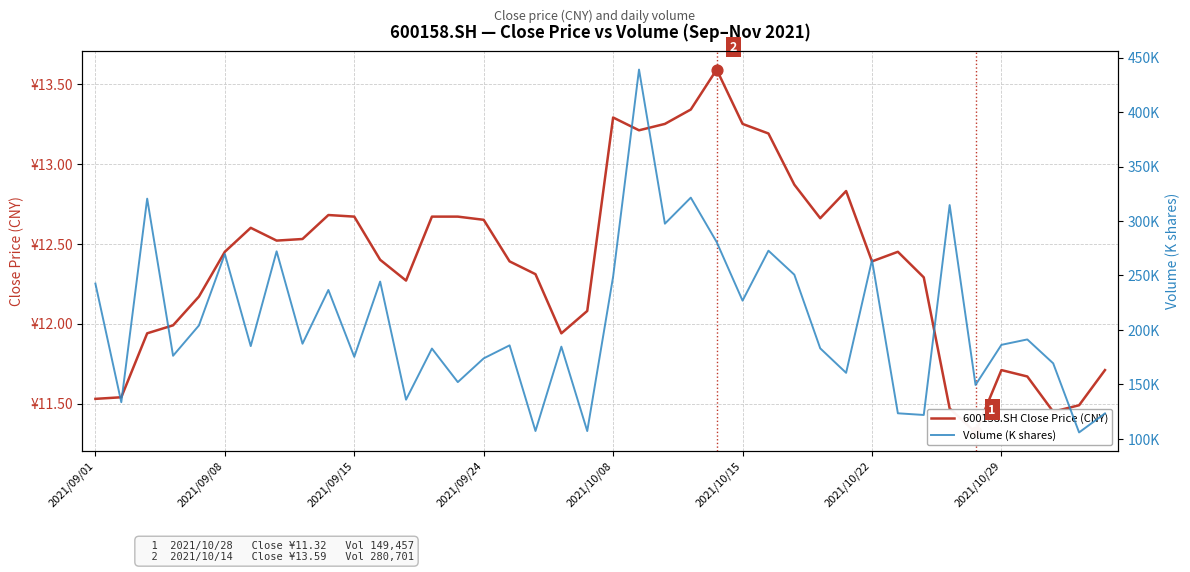

Which series reaches the maximum Y coordinate?

Volume (K shares)